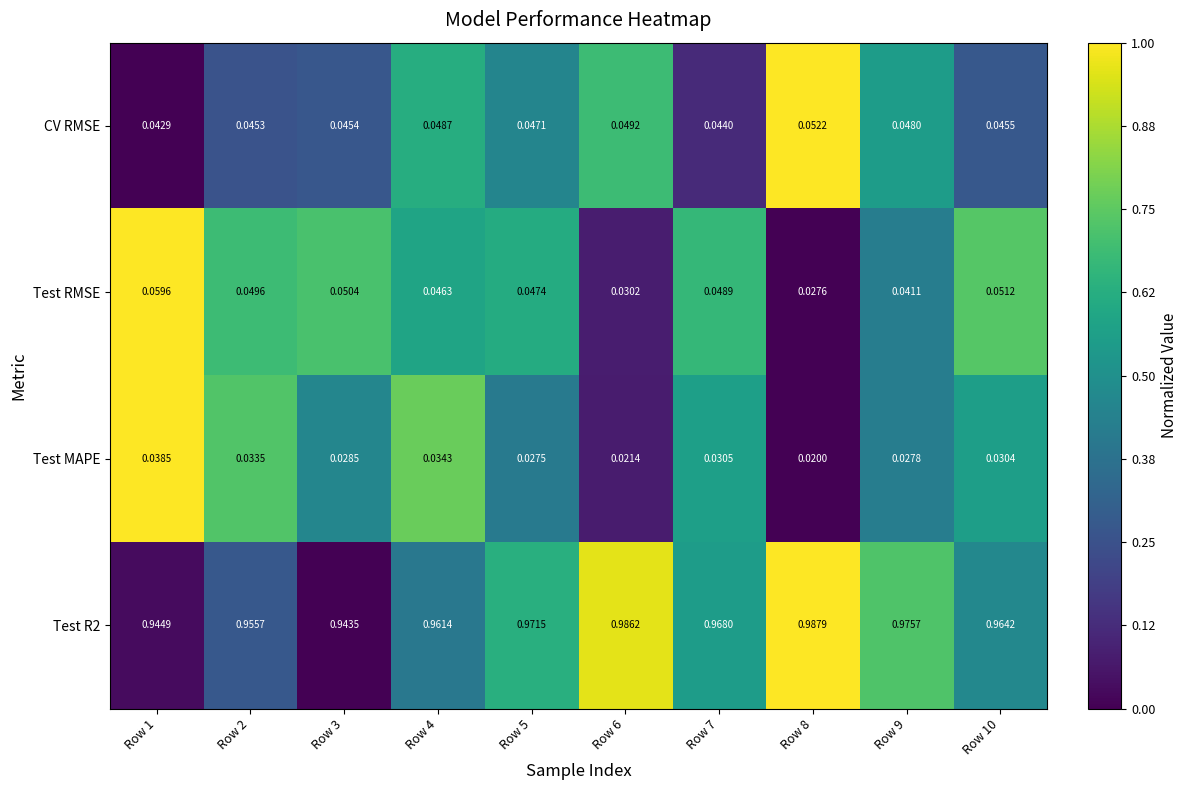

Count the number of categories in the chart.

10